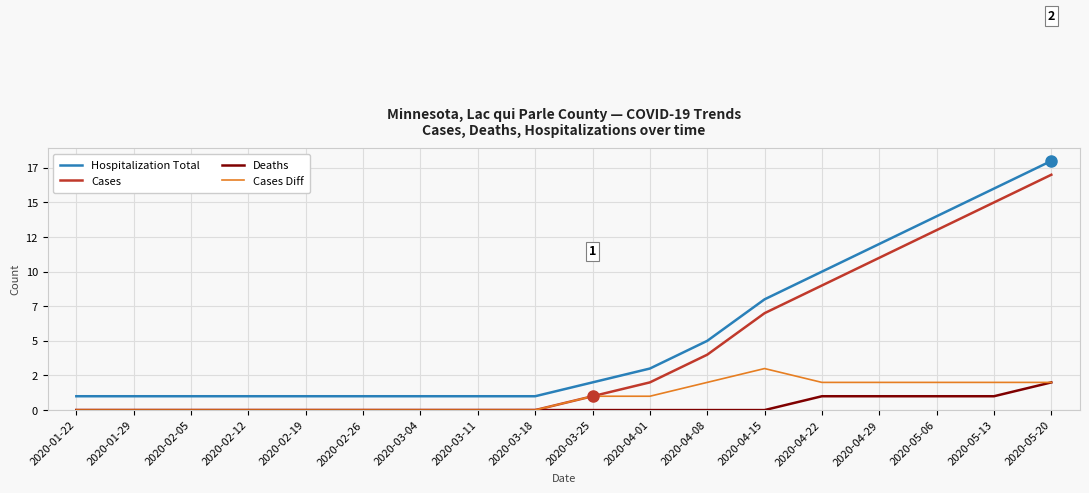

What is the sum of all Cases Diff values?

17